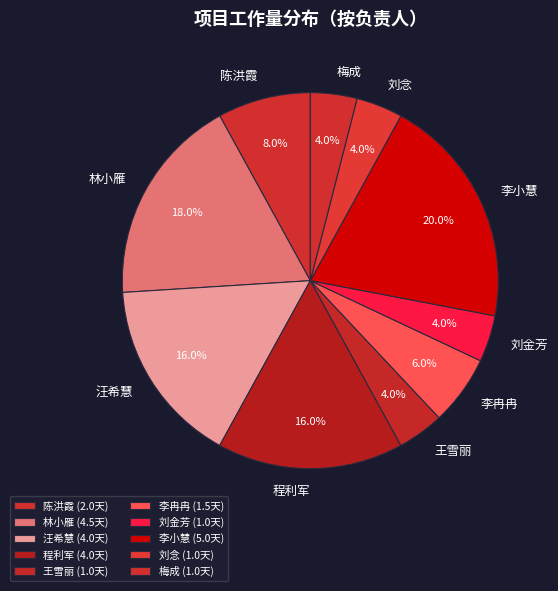

To the nearest percent, what is the average slice percentage?

10%